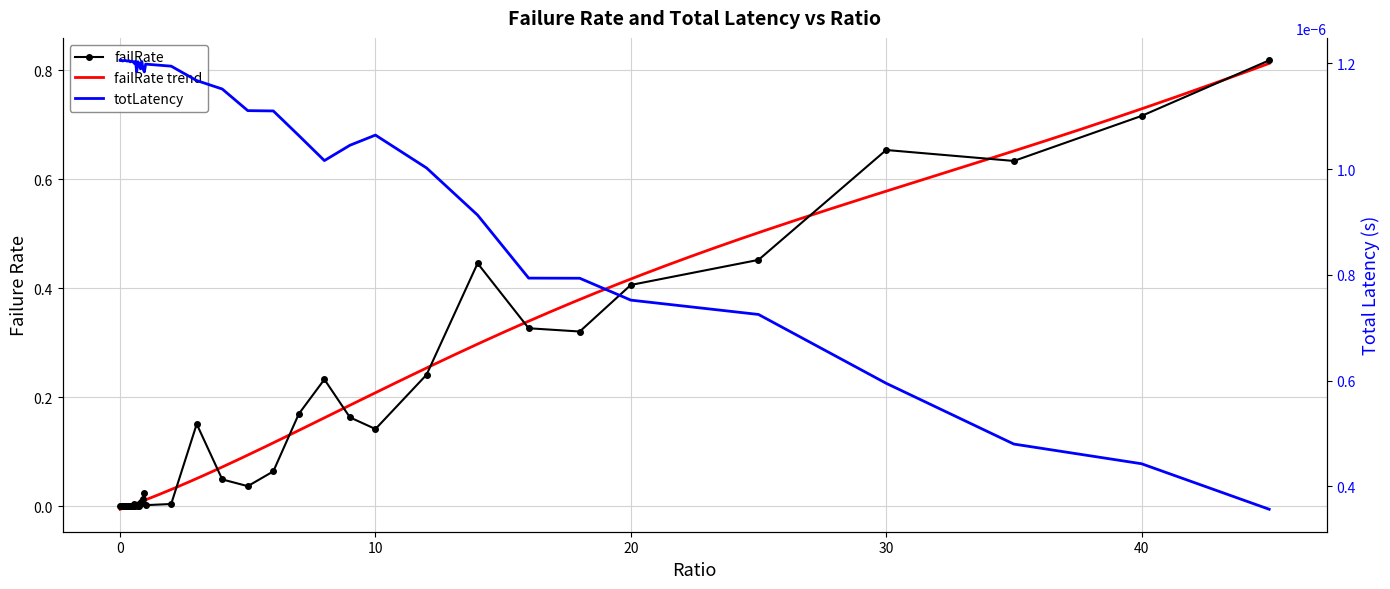

What is the total value across all series at 20?

0.4